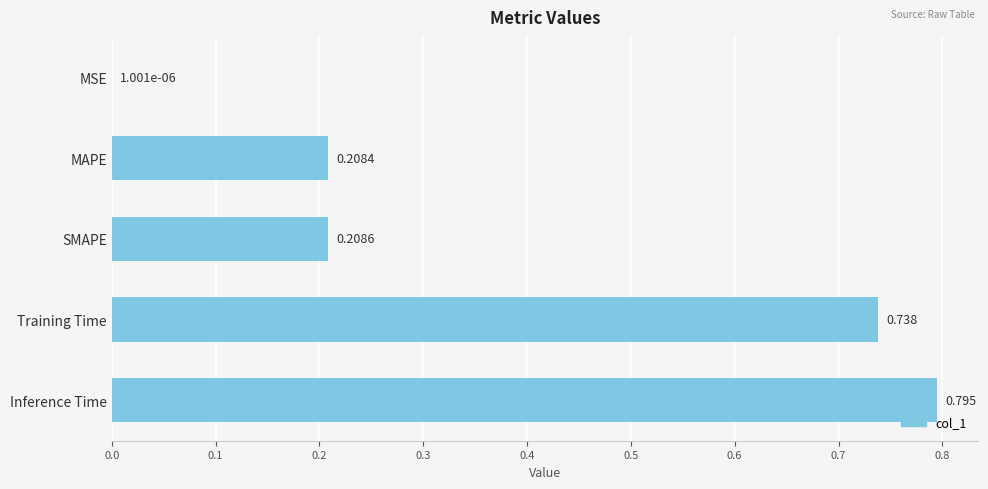

Which has a higher value, SMAPE or MSE?

SMAPE